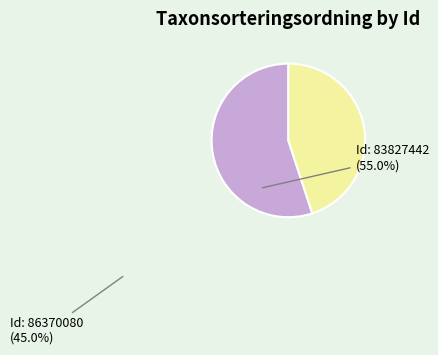

How many slices are in this pie chart?

2